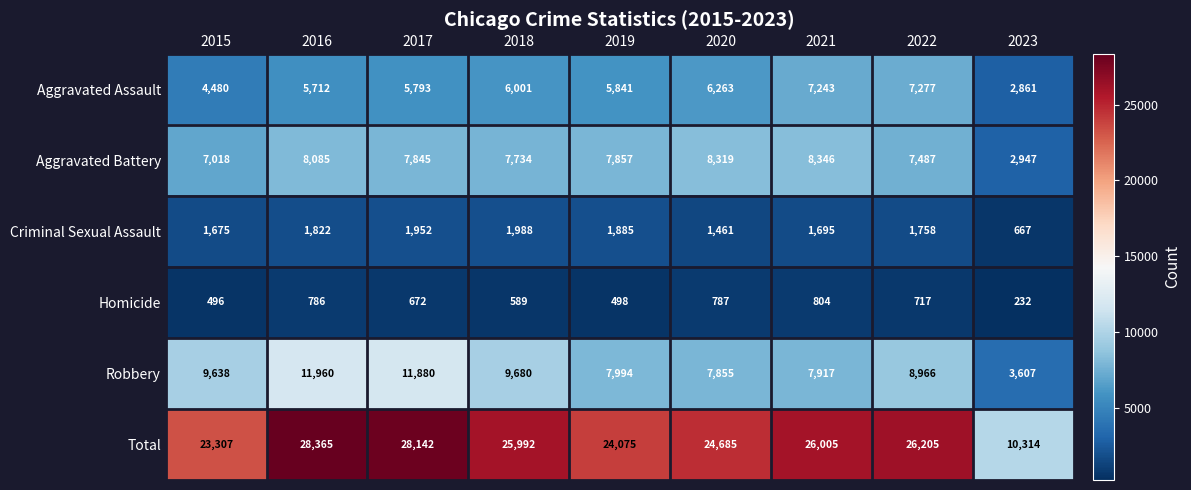

What is the total value across all series at 2016?

56730